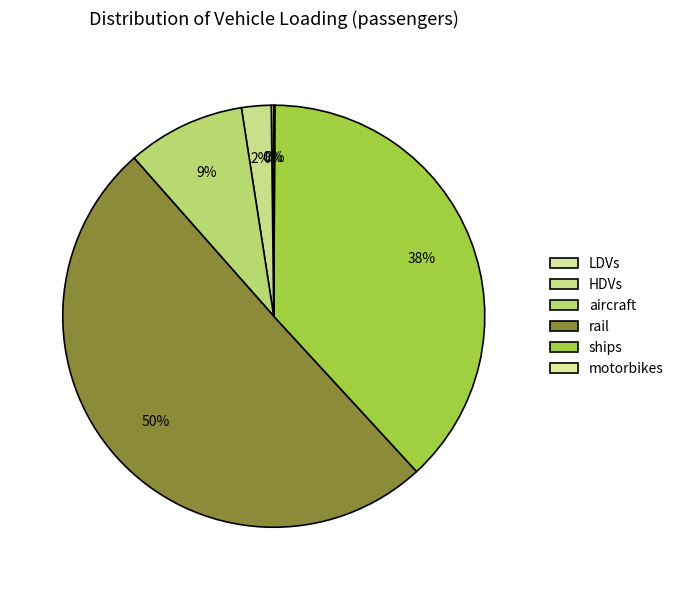

To the nearest percent, what is the combined percentage of LDVs and aircraft?

9%